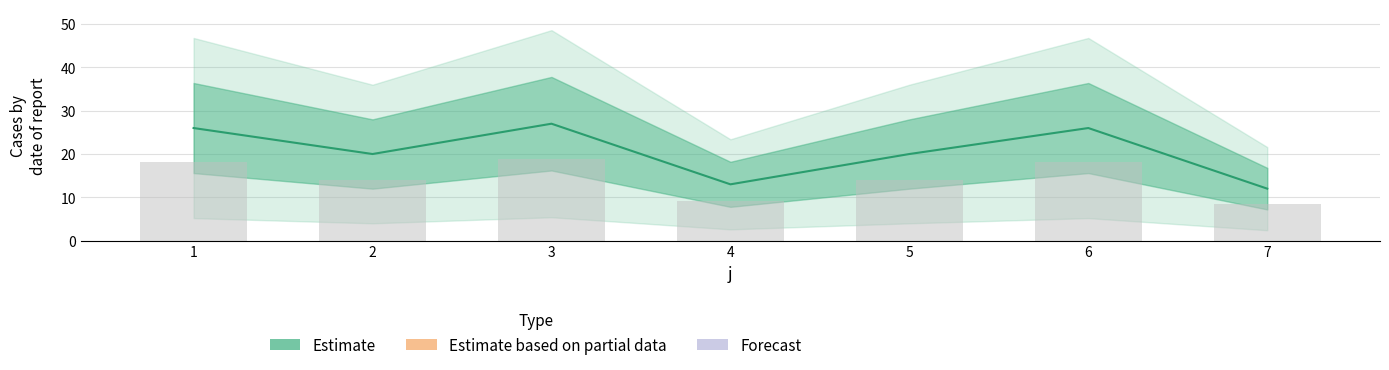

Count the number of categories in the chart.

7